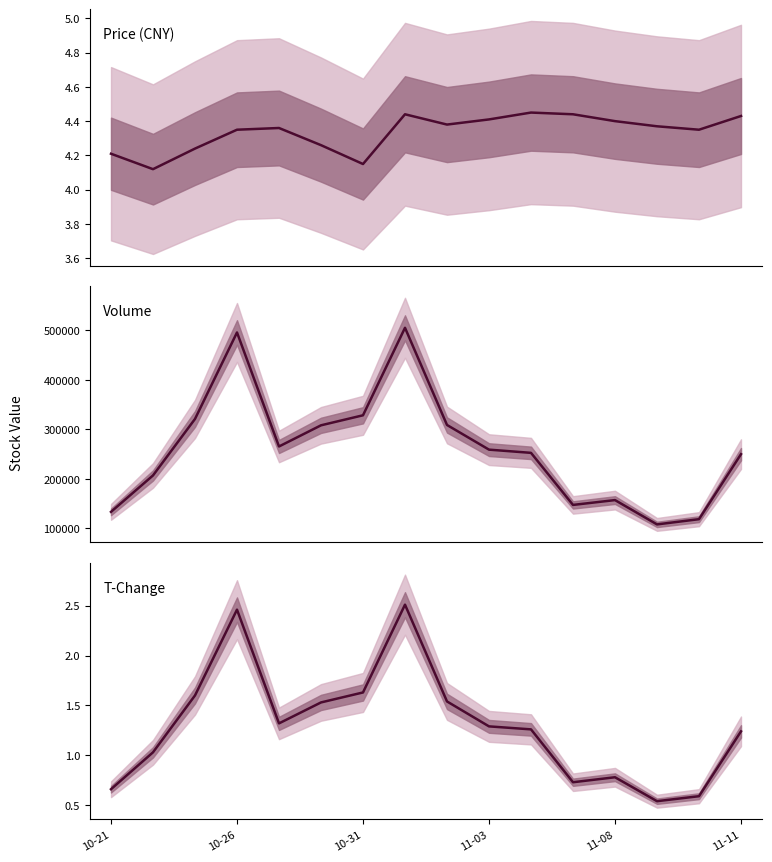

Is the value of Price (CNY) at 11-03 greater than the value of T-Change at 10?

Yes